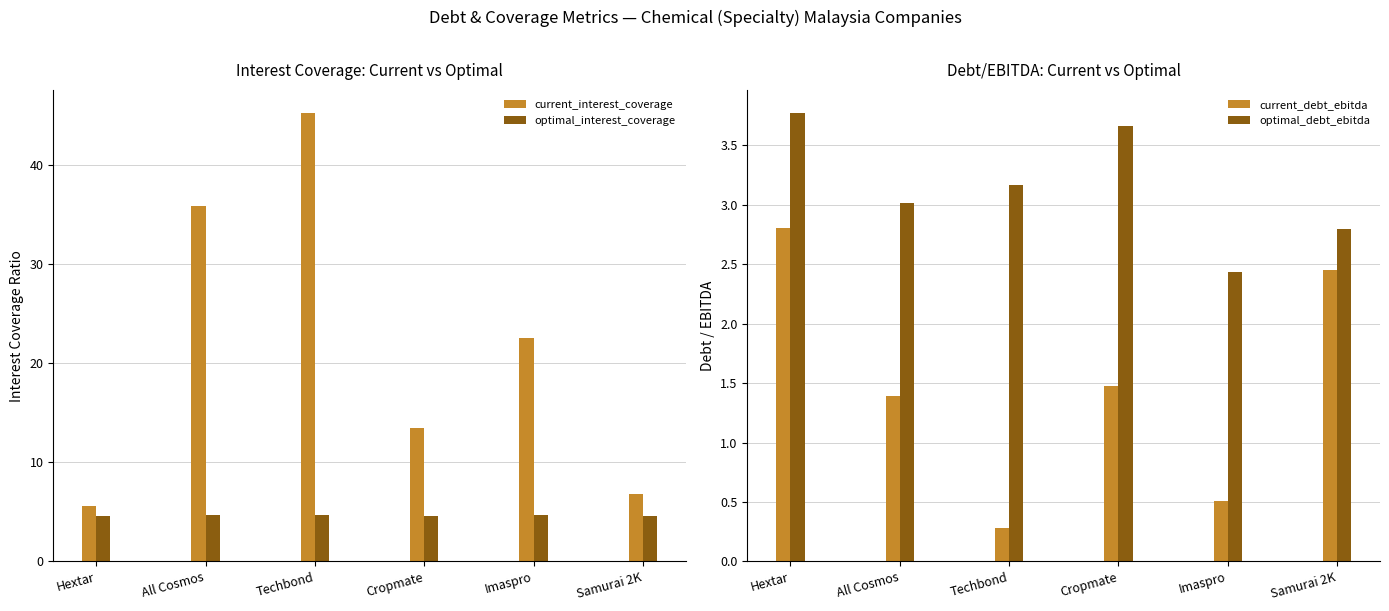

Reading left to right, extract all data points from this chart.

current_interest_coverage: Hextar=5.6	All Cosmos=35.9	Techbond=45.3	Cropmate=13.5	Imaspro=22.6	Samurai 2K=6.8
optimal_interest_coverage: Hextar=4.6	All Cosmos=4.7	Techbond=4.6	Cropmate=4.5	Imaspro=4.6	Samurai 2K=4.5
current_debt_ebitda: Hextar=2.8	All Cosmos=1.4	Techbond=0.3	Cropmate=1.5	Imaspro=0.5	Samurai 2K=2.4
optimal_debt_ebitda: Hextar=3.8	All Cosmos=3.0	Techbond=3.2	Cropmate=3.7	Imaspro=2.4	Samurai 2K=2.8